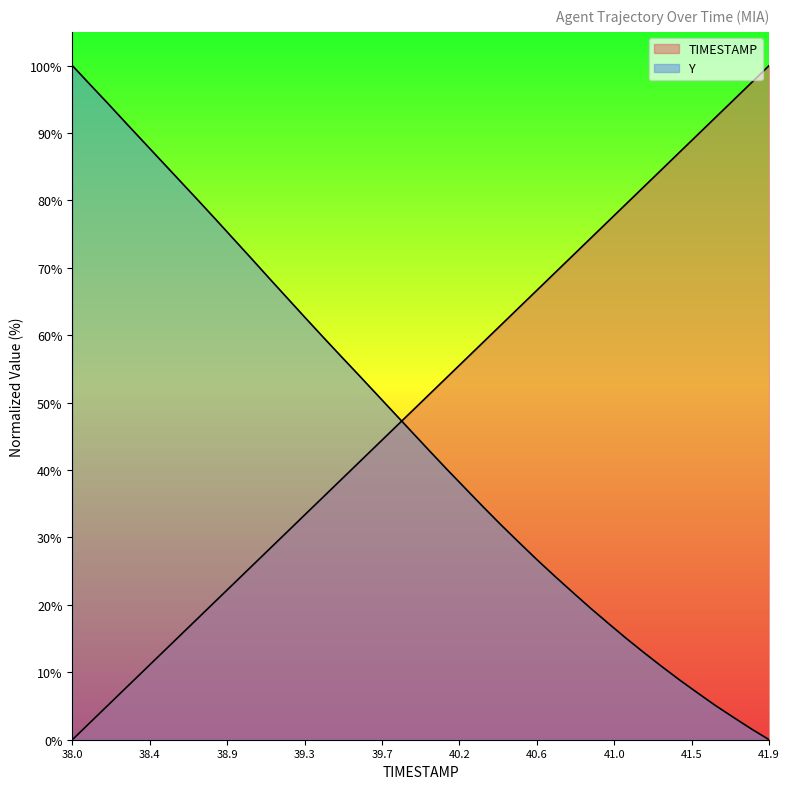

True or false: Y and TIMESTAMP cross at least once.

True